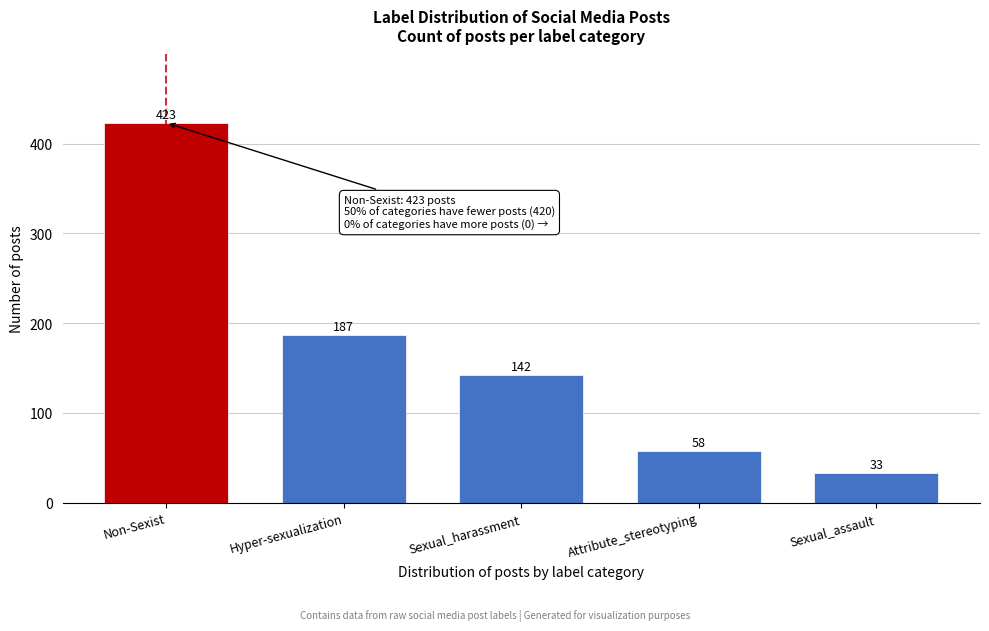

Reading left to right, extract all data points from this chart.

423	187	142	58	33